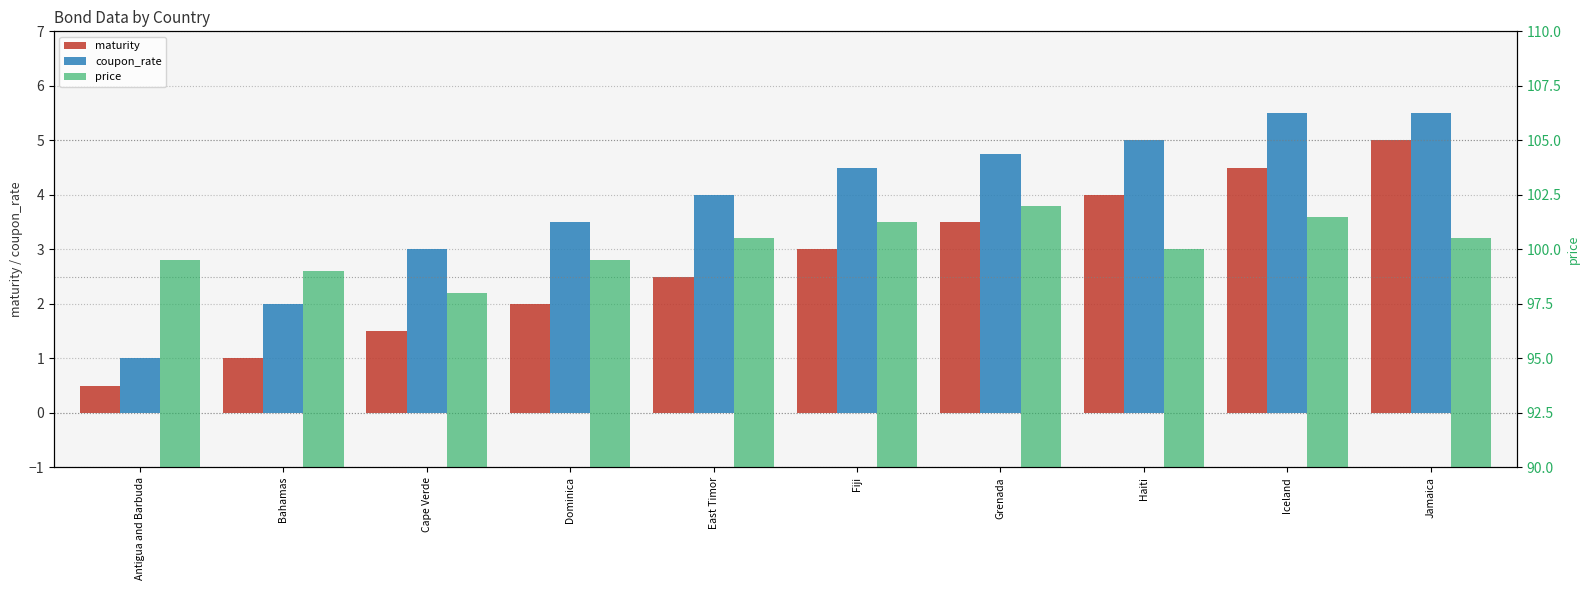

How many bars are there in each group?

3